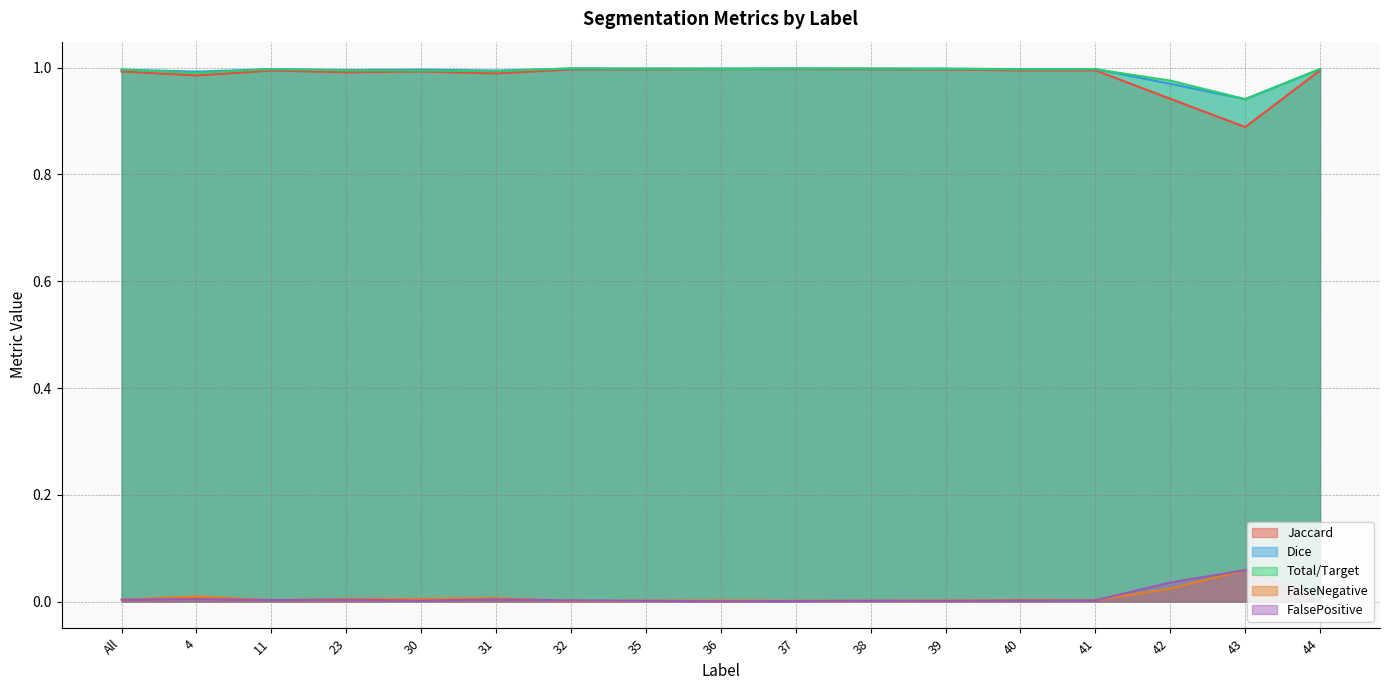

What are all the series names shown in the legend?

Jaccard, Dice, Total/Target, FalseNegative, FalsePositive